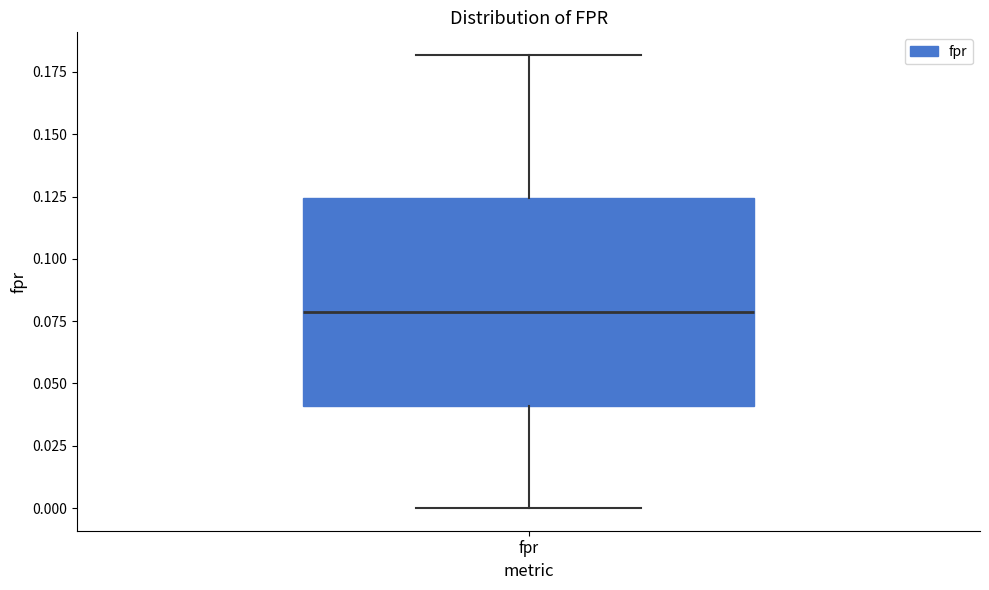

Read this box plot against the y-axis: the position of the median line, the range covered by the box, and the ends of both whiskers. The values are not printed on the chart, so give them approximately, as read against the axis.

median 0.080, box 0.040 to 0.125, whiskers 0.000 to 0.180